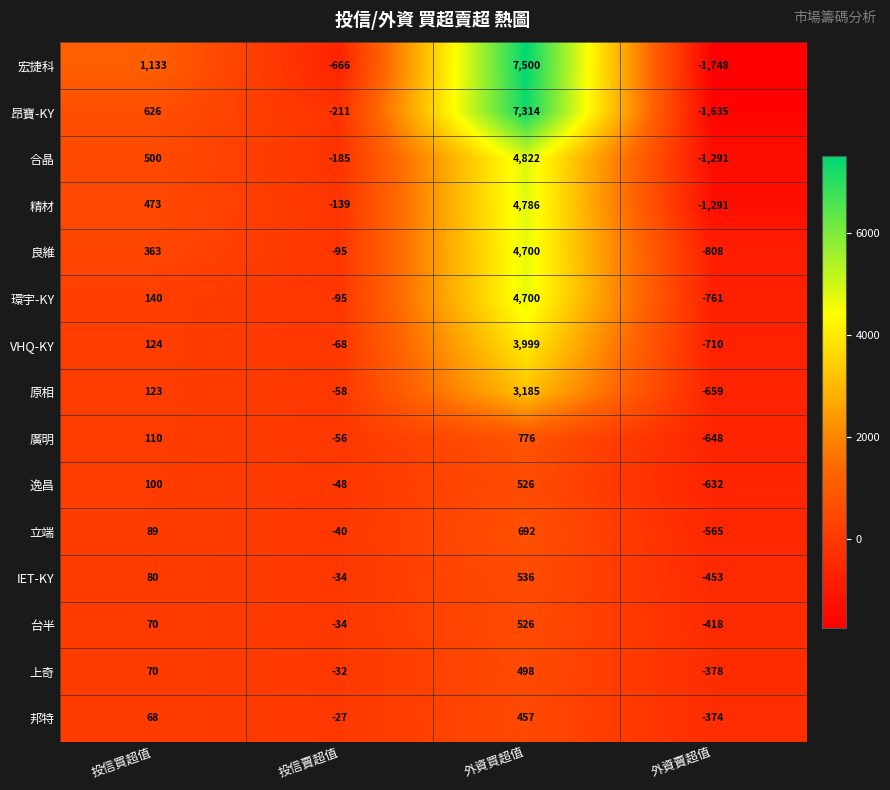

How many data points in 良維 are less than 363?

2